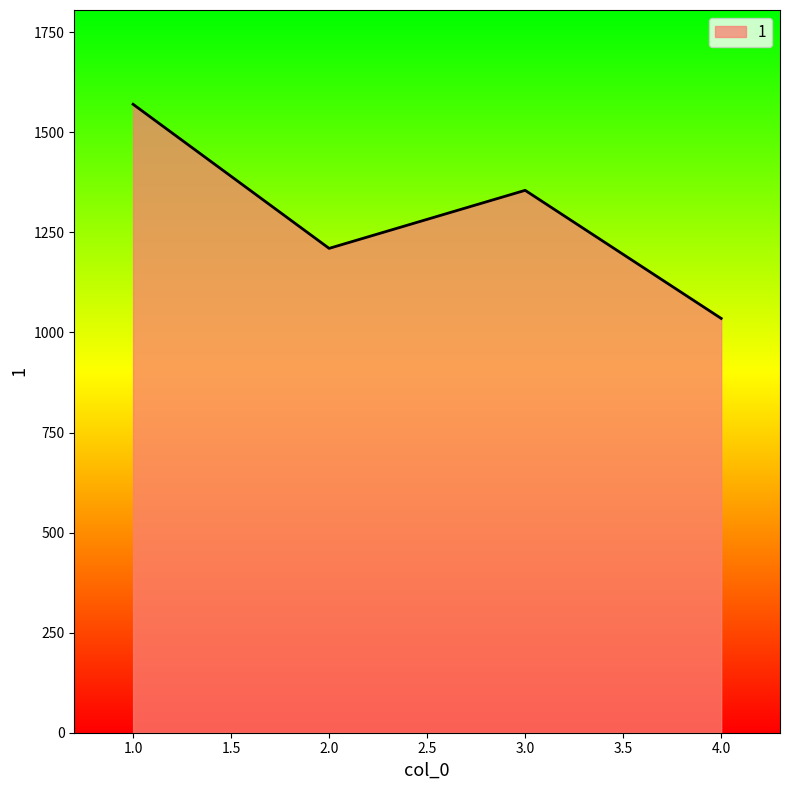

How many lines are shown in the chart?

1